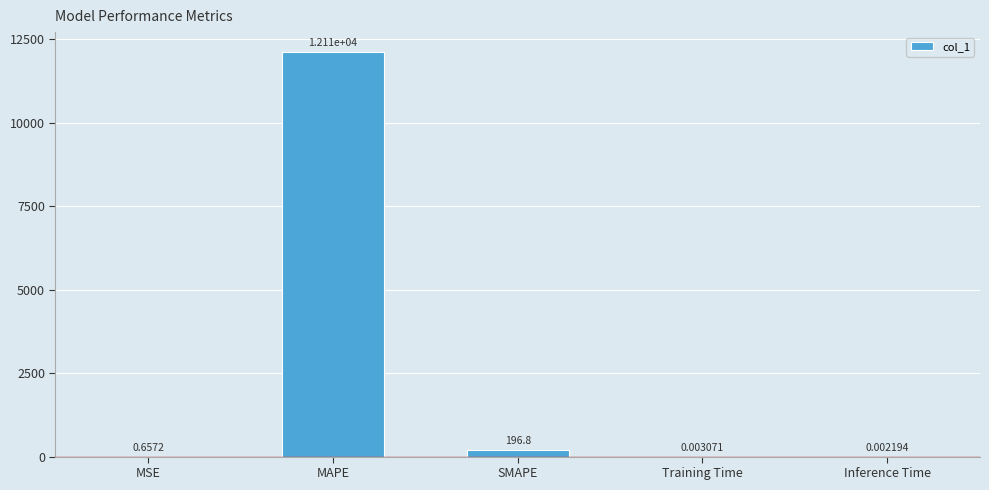

Between MAPE and MSE, which is larger?

MAPE